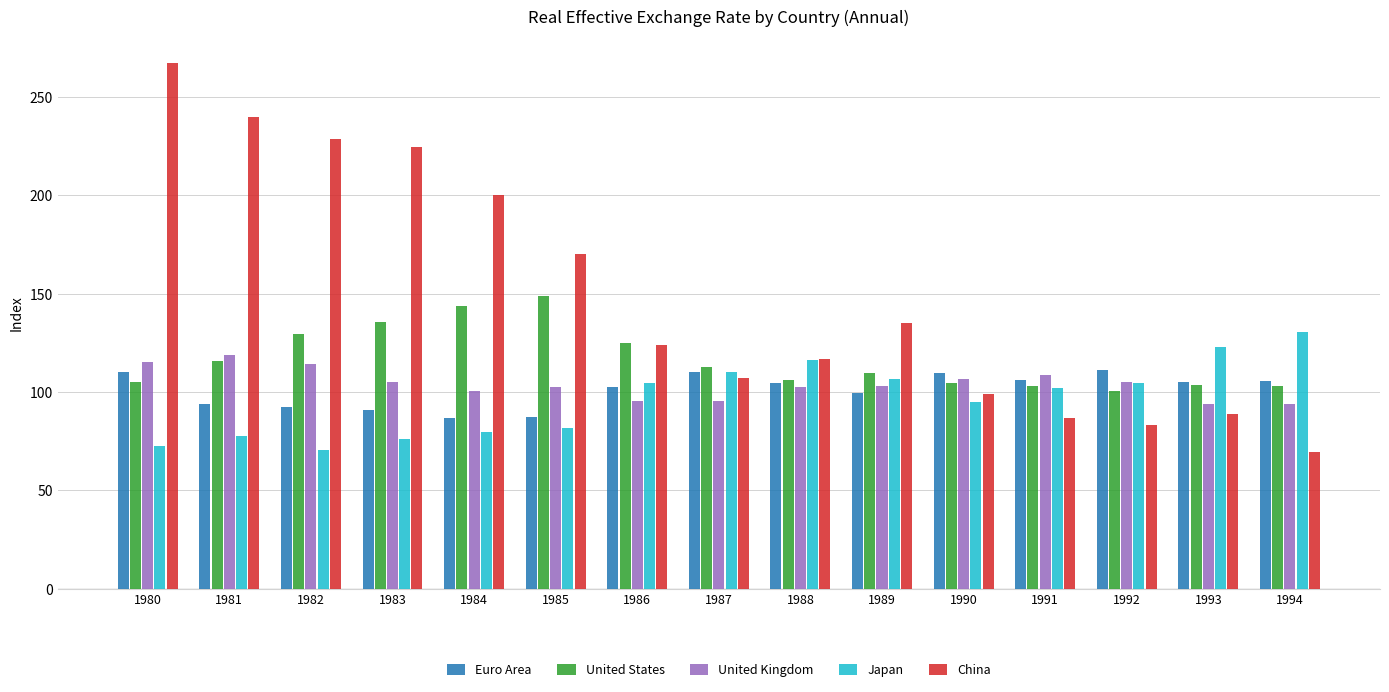

Which series has the largest range (max minus min)?

China